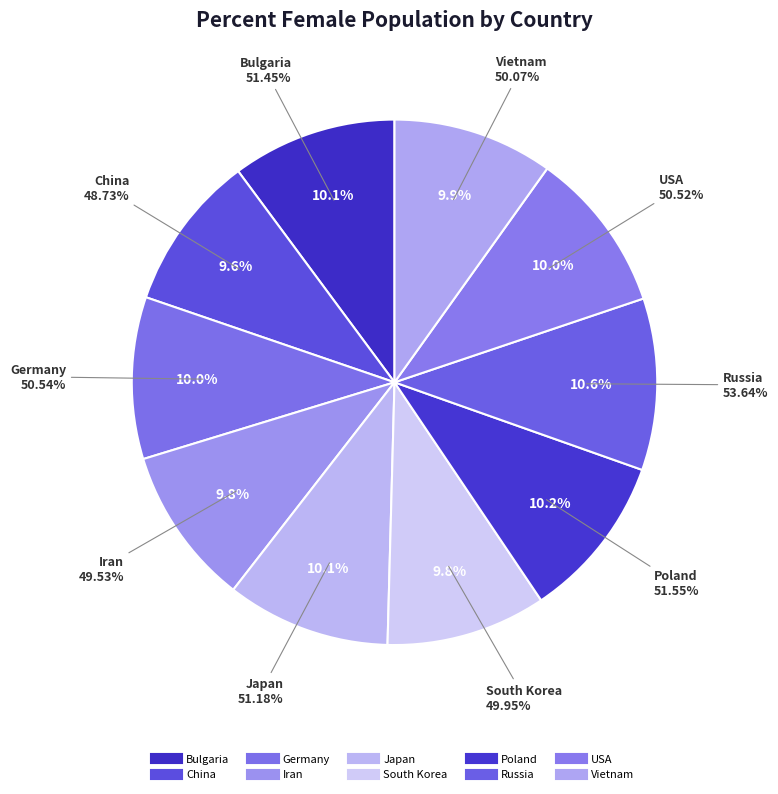

Which category has the biggest portion of the pie?

Russia